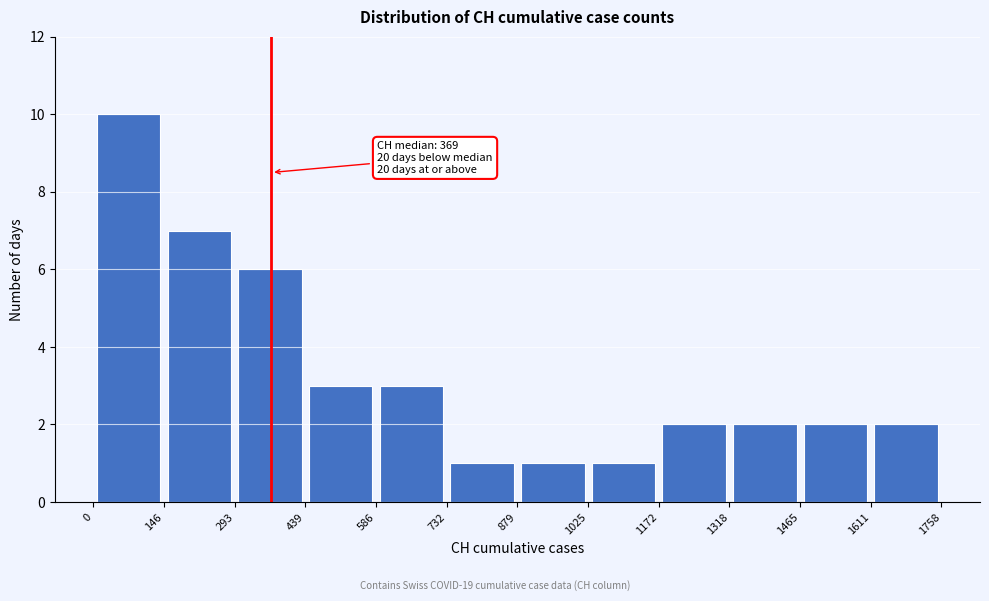

Over which range of the x-axis is the bar tallest?

0 to 146